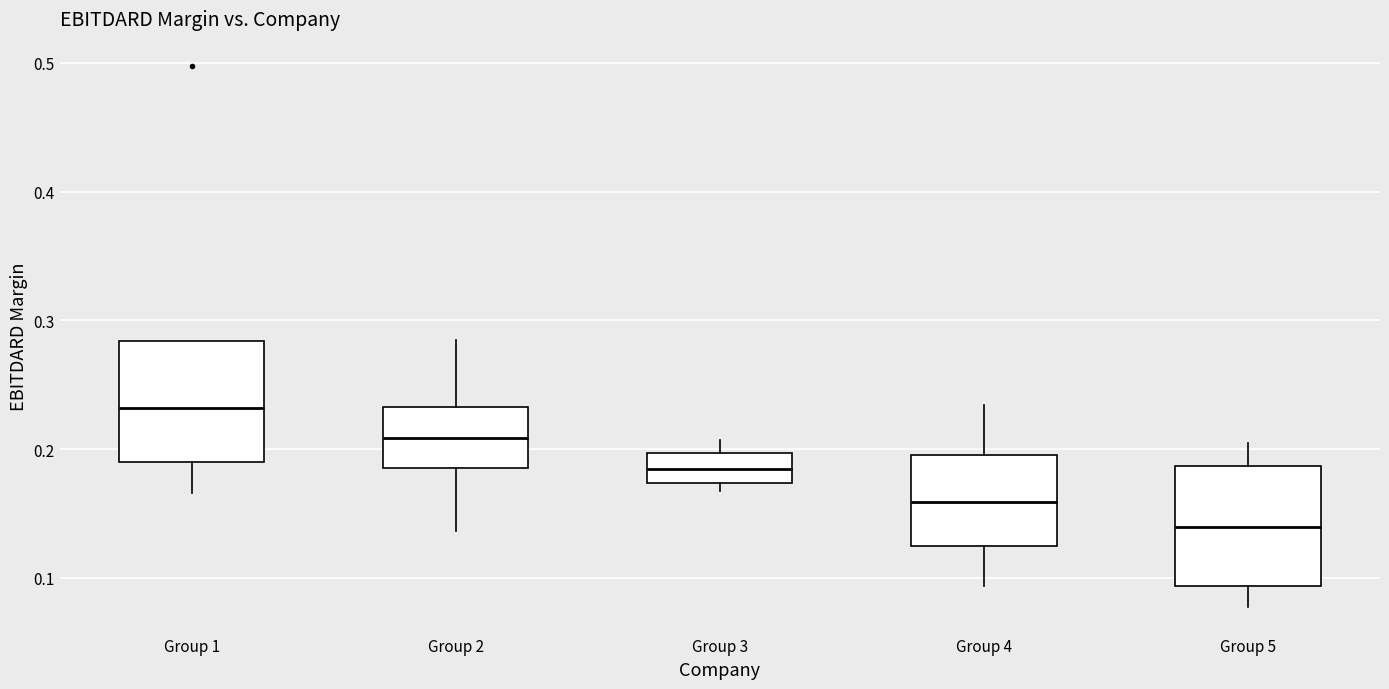

Reading left to right, read every box against the y-axis: the position of its median line, the range the box covers, and the ends of its whiskers. The values are not printed on the chart, so give them approximately, as read against the axis.

Group 1: median 0.23, box 0.19 to 0.28, whiskers 0.17 to 0.28
Group 2: median 0.21, box 0.19 to 0.23, whiskers 0.14 to 0.29
Group 3: median 0.18, box 0.17 to 0.20, whiskers 0.17 (just below the box's lower edge) to 0.21
Group 4: median 0.16, box 0.12 to 0.20, whiskers 0.09 to 0.23
Group 5: median 0.14, box 0.09 to 0.19, whiskers 0.08 to 0.20